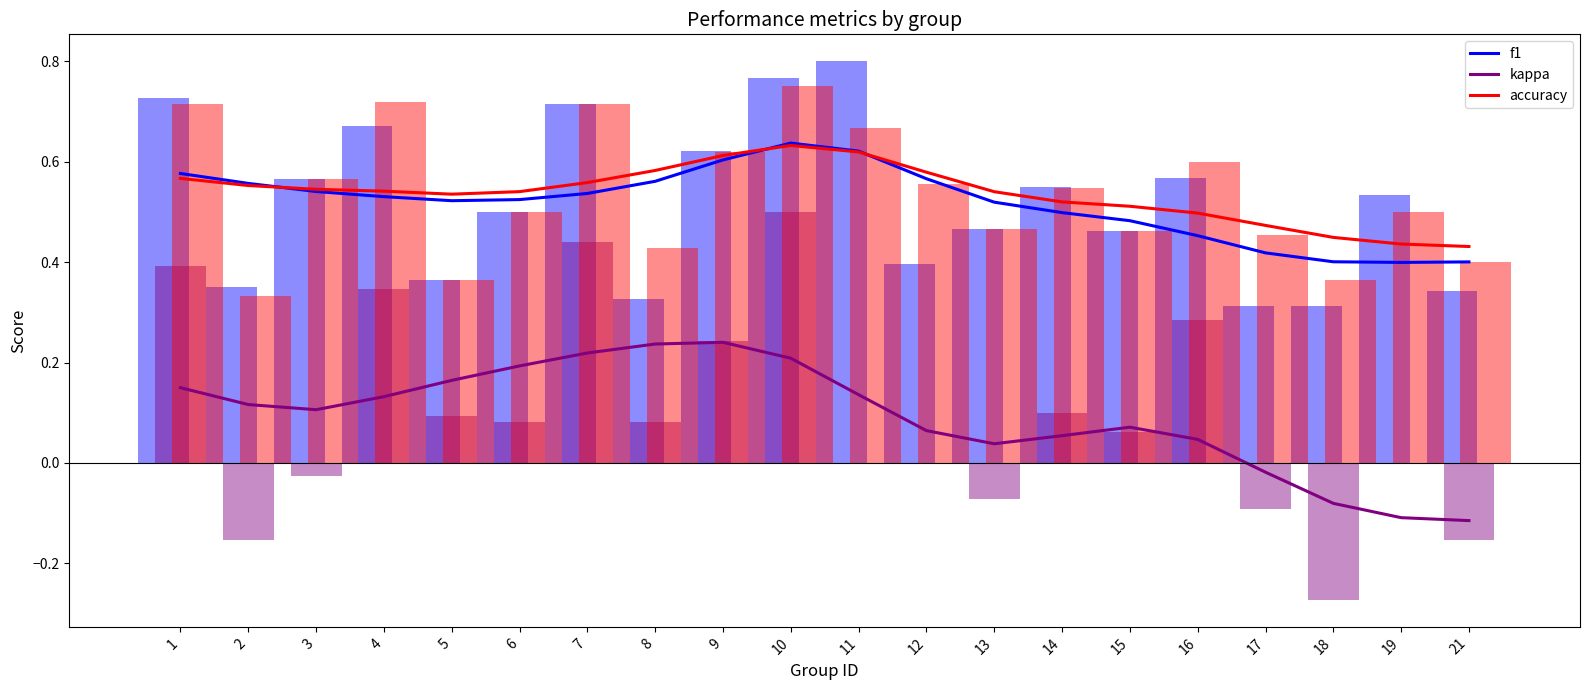

What is the lowest value of the accuracy series?

0.4